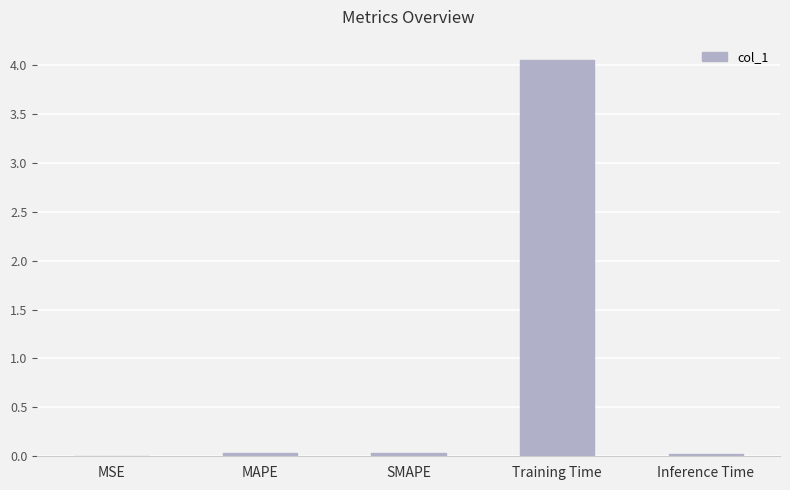

What is the sum of all values?

4.1